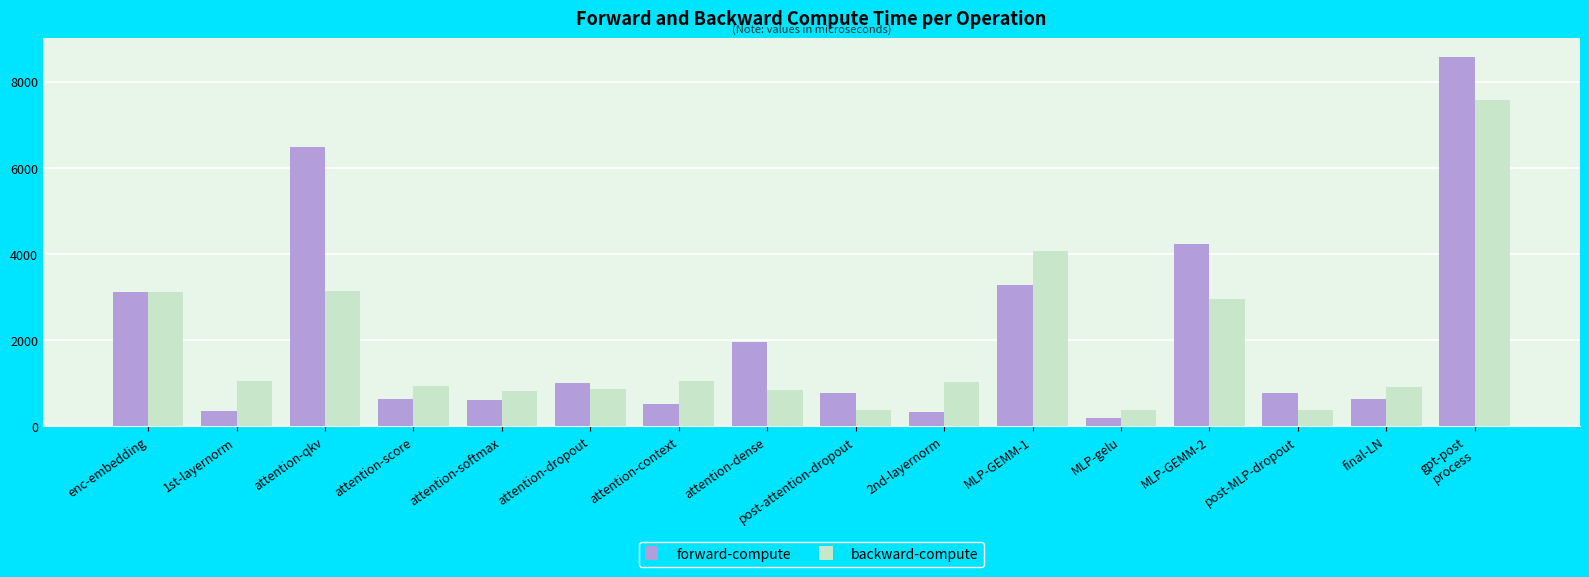

What is the sum of all backward-compute values?

29553.7